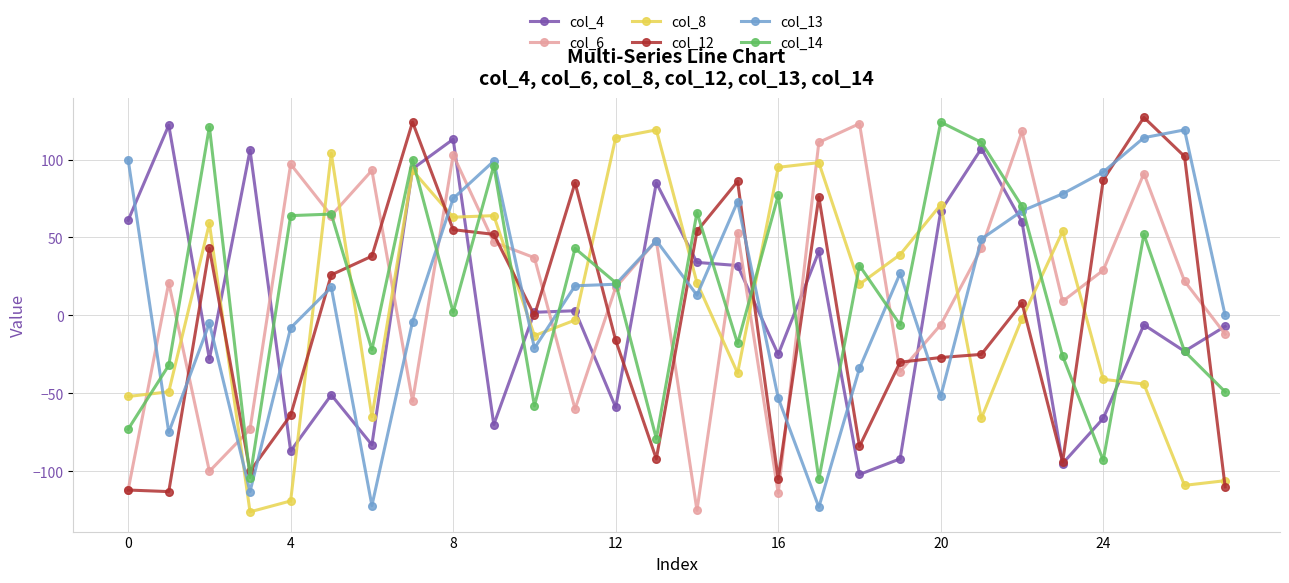

Does the chart have visible grid lines?

Yes